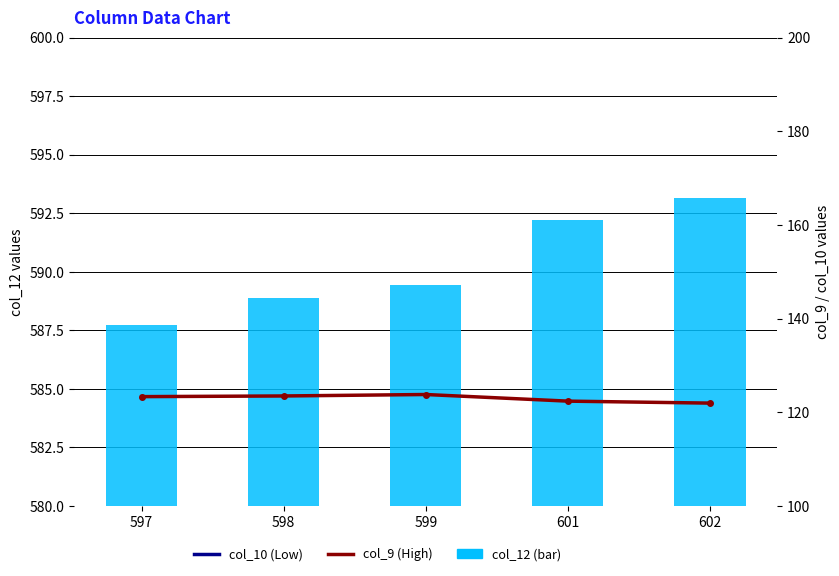

Which series changed the most between 598 and 602?

col_10 (Low)